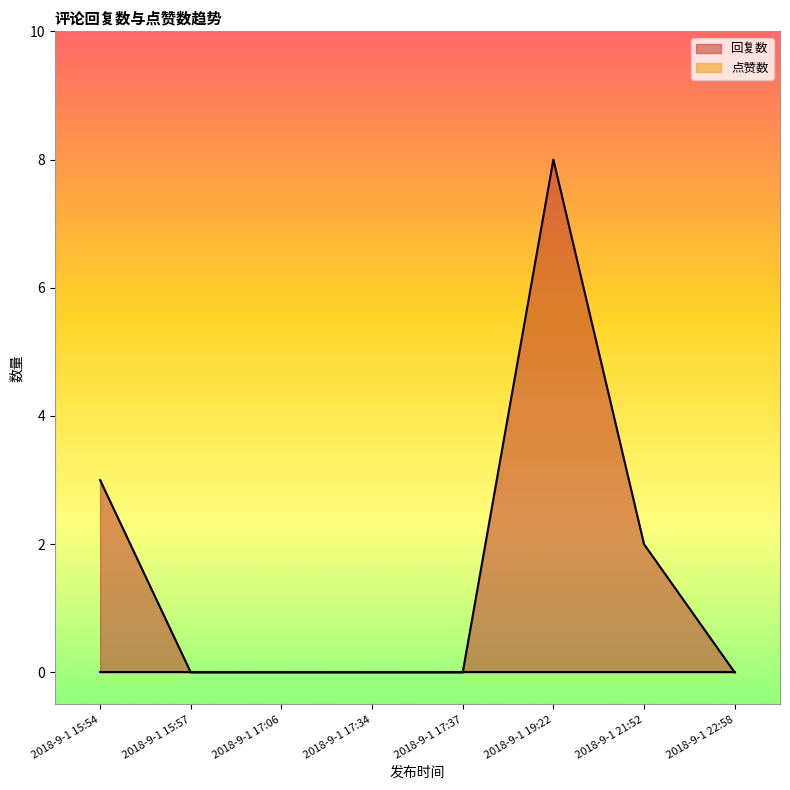

True or false: 回复数 has more than 1 points higher than both neighbors.

True